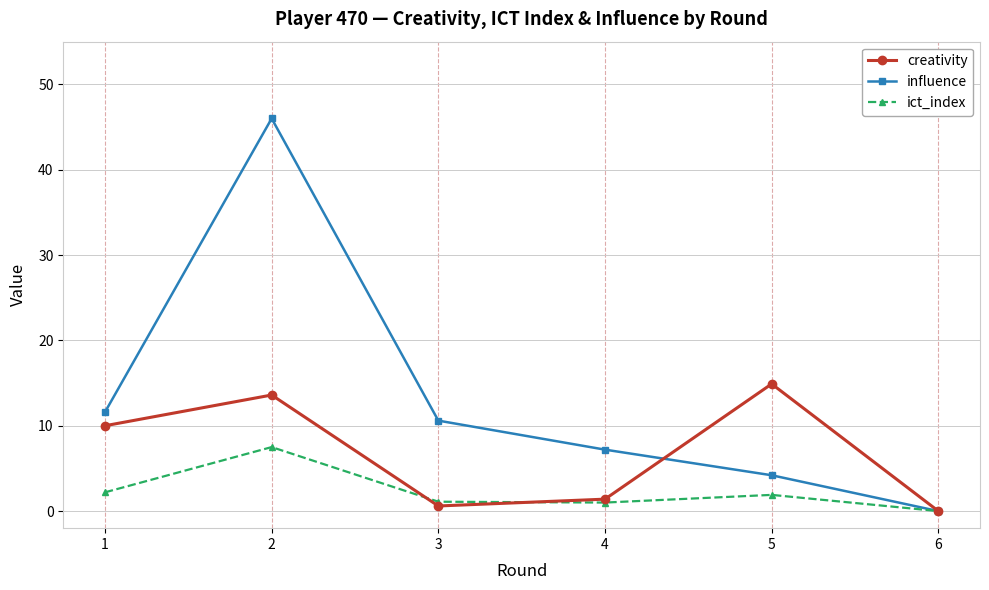

At how many categories does at least one series exceed 1?

5